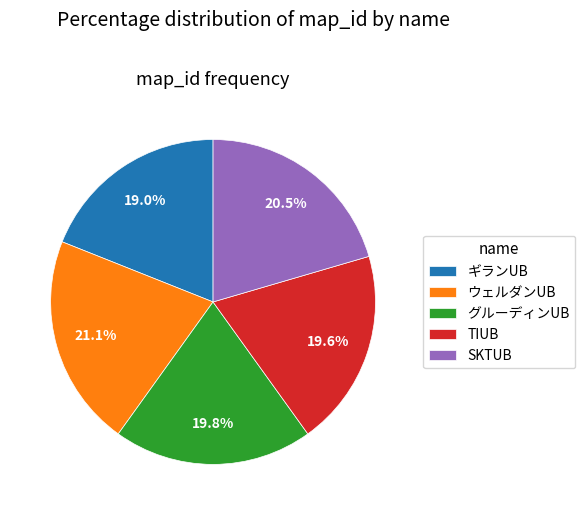

Combined, do ウェルダンUB and SKTUB account for over 50%?

No